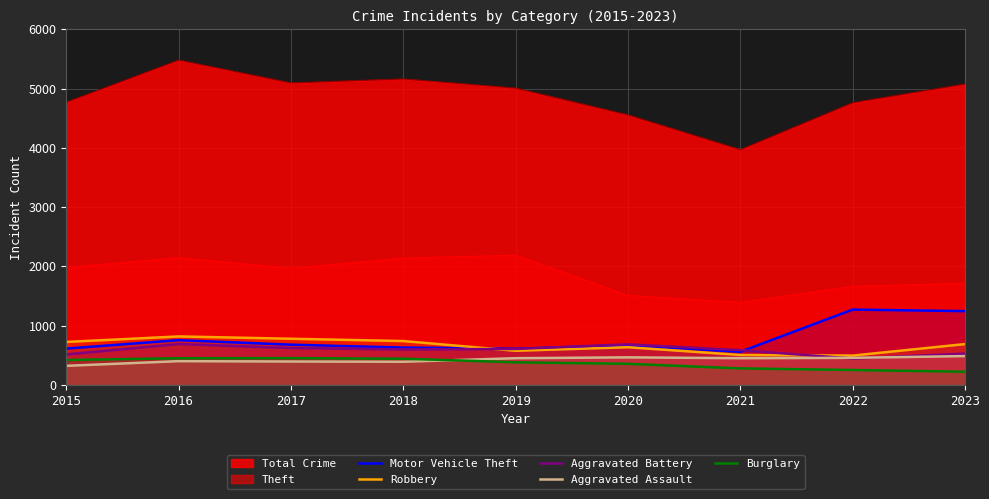

Between 2017 and 2021, which series saw the biggest shift?

Total Crime